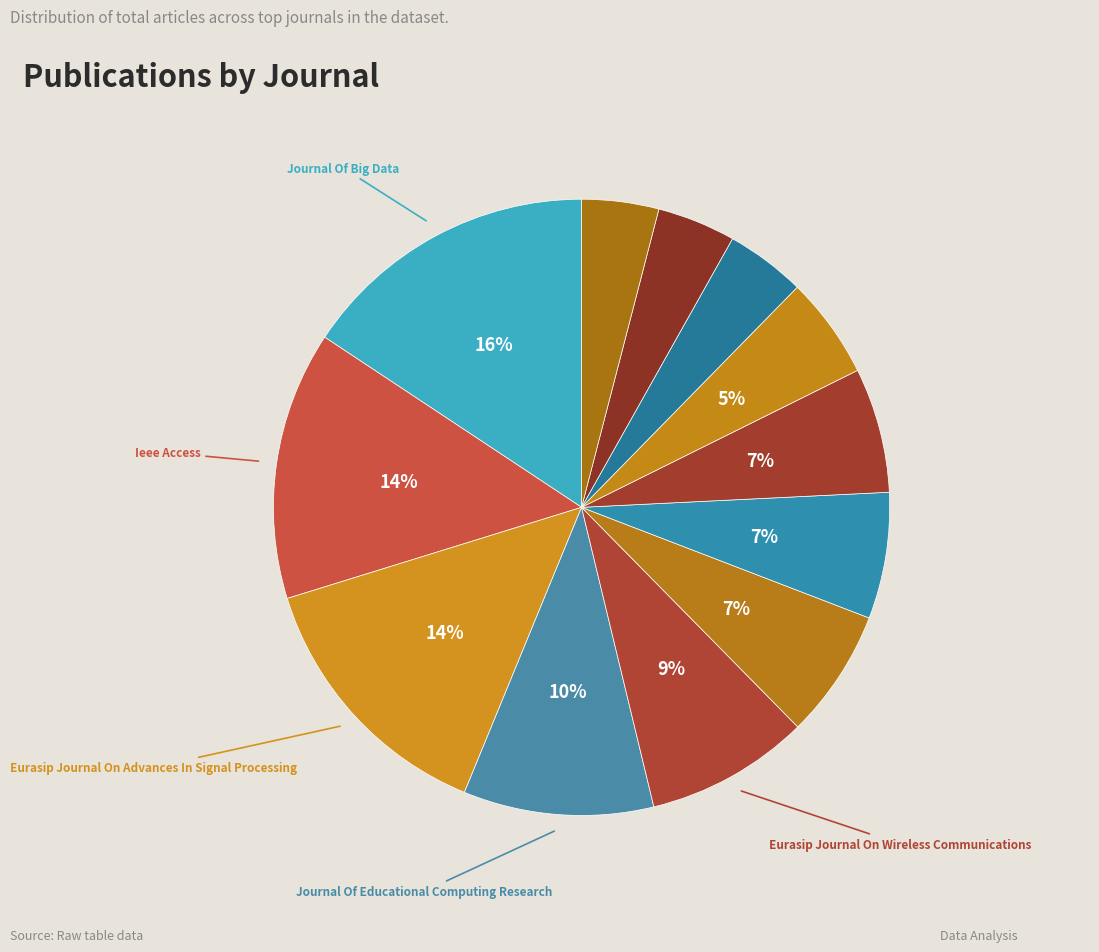

Count the number of slices in the pie.

12